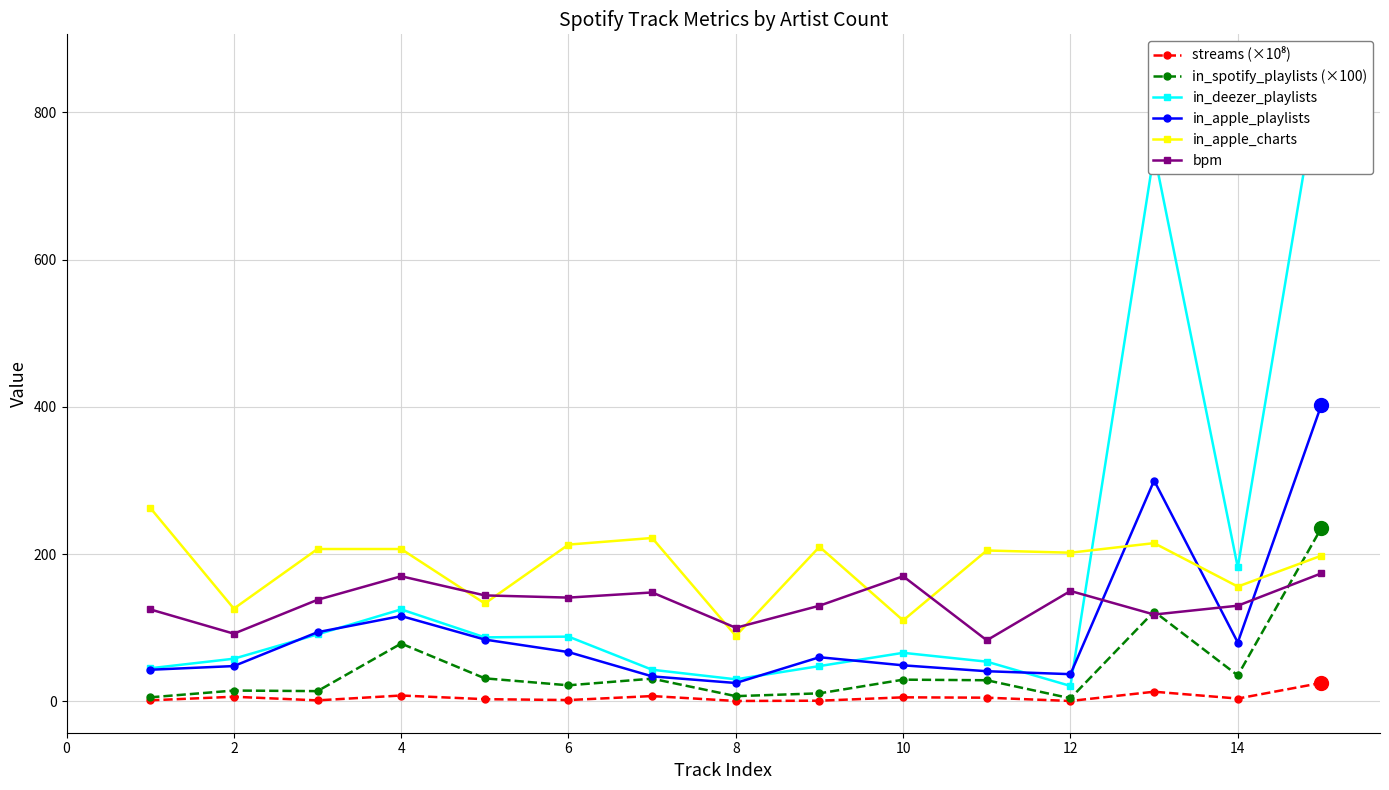

True or false: in_apple_charts and in_apple_playlists intersect in this chart.

True